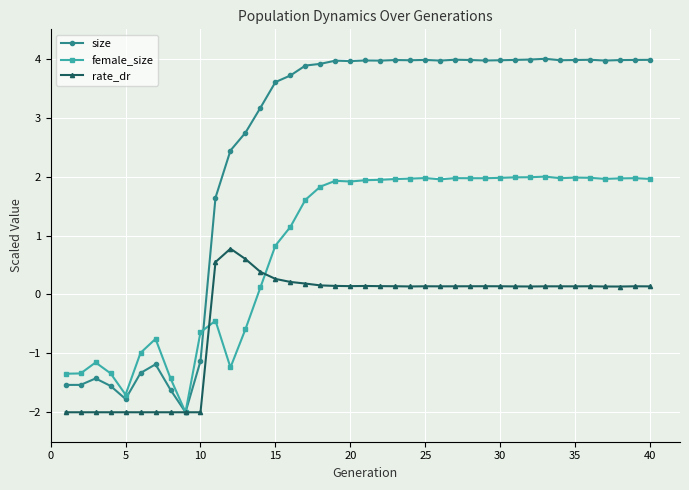

What is the highest value of the female_size series?

2.0